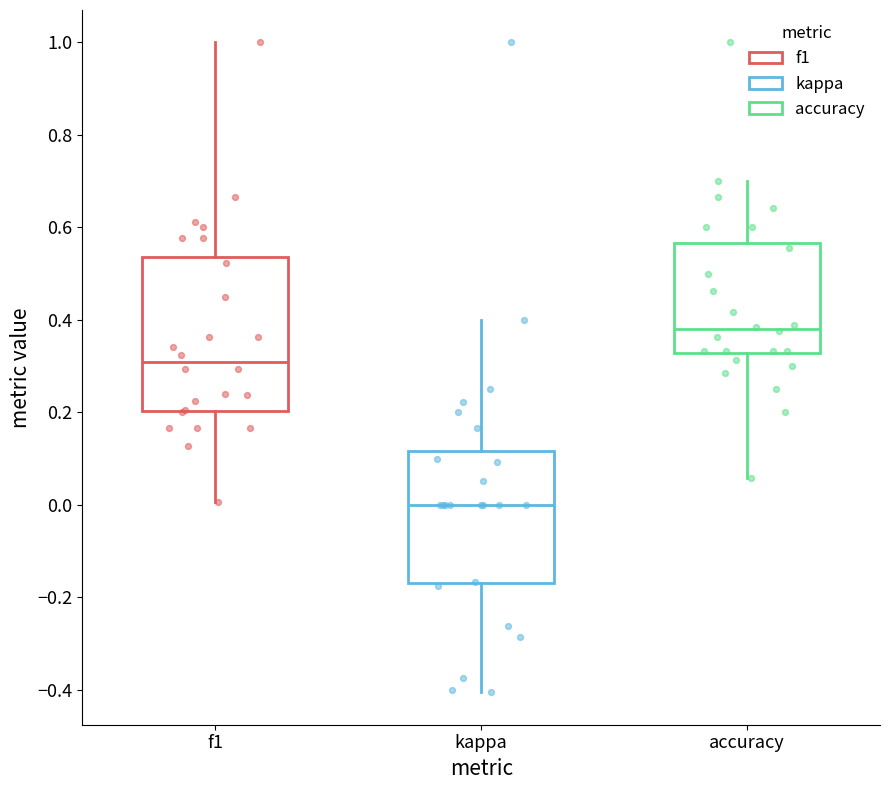

Reading left to right, transcribe this box plot: for each box, give where its median line is, the range the box spans, and where its two whiskers end, as read against the y-axis. The values are not printed on the chart, so give them approximately, as read against the axis.

f1: median 0.30, box 0.20 to 0.54, whiskers 0.00 to 1.00
kappa: median 0.00, box -0.16 to 0.12, whiskers -0.40 to 0.40
accuracy: median 0.38, box 0.32 to 0.56, whiskers 0.06 to 0.70